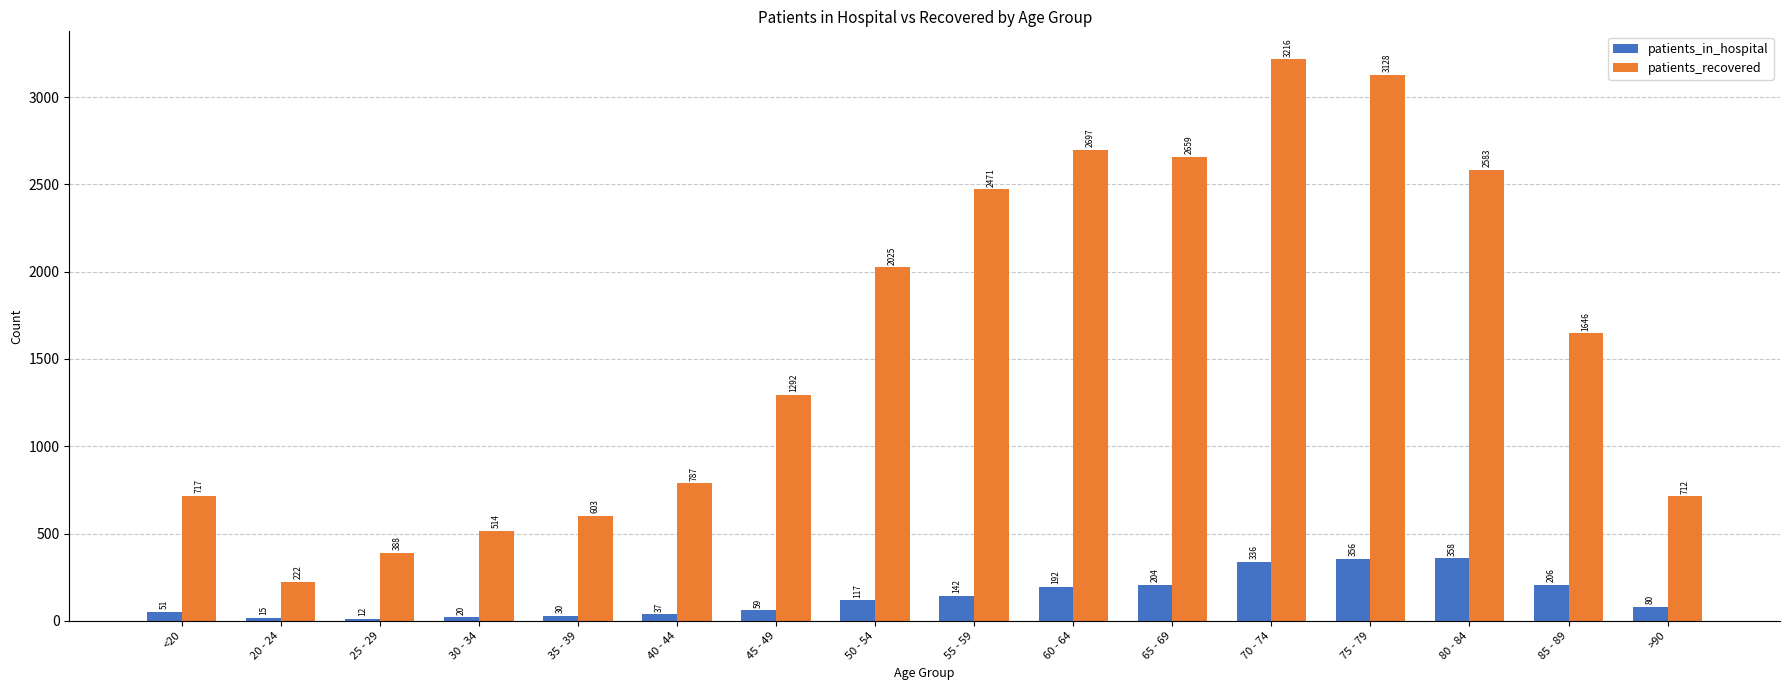

What is the label of the 13th bar from the right?

30 - 34